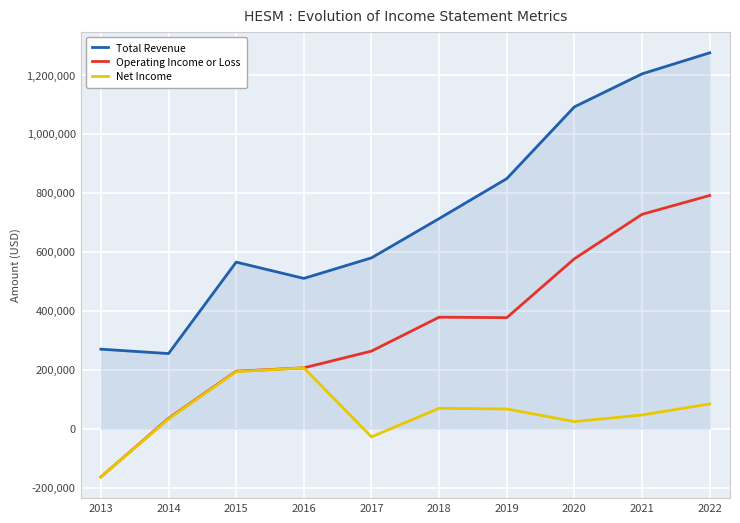

Count the number of data series in this chart.

3